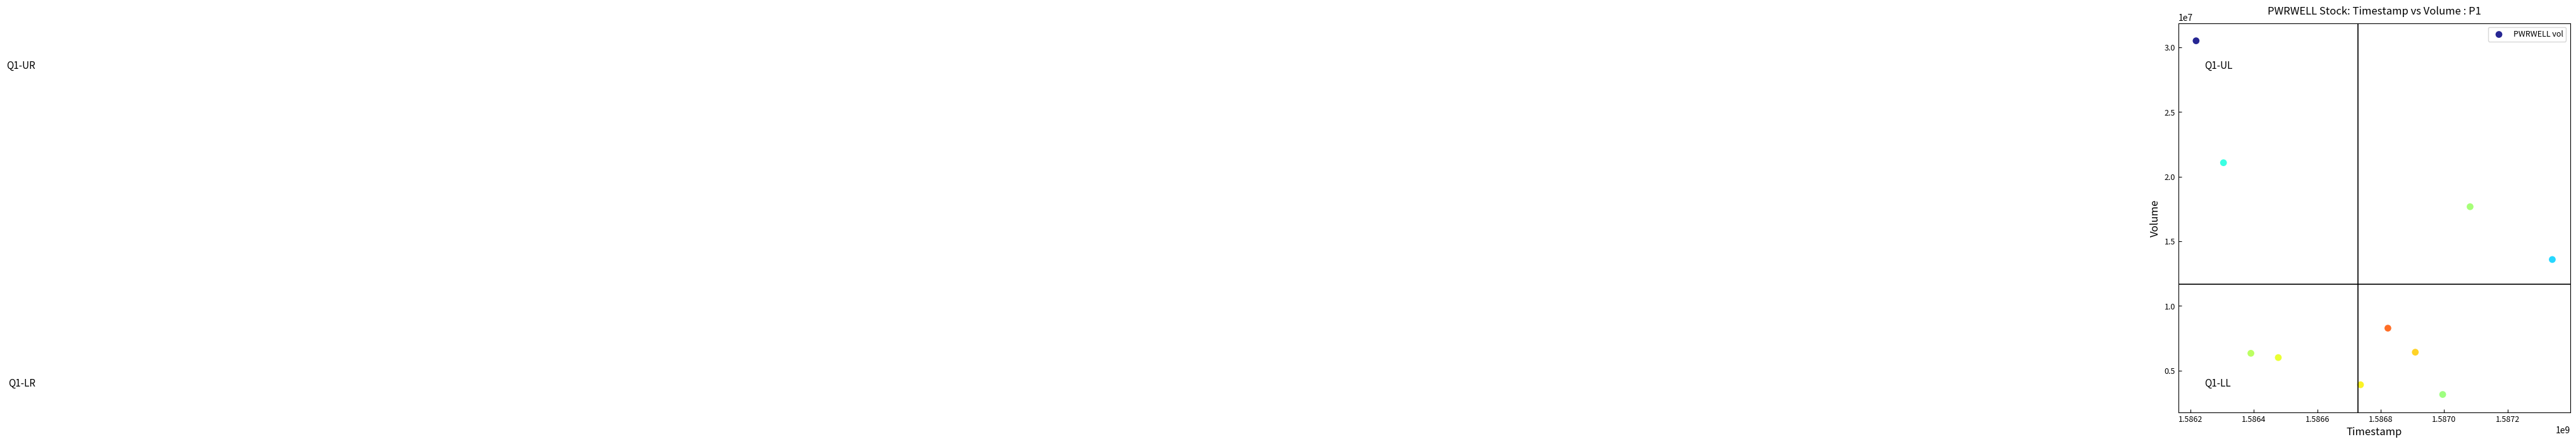

What is the range of Y values (max minus min)?

27366600